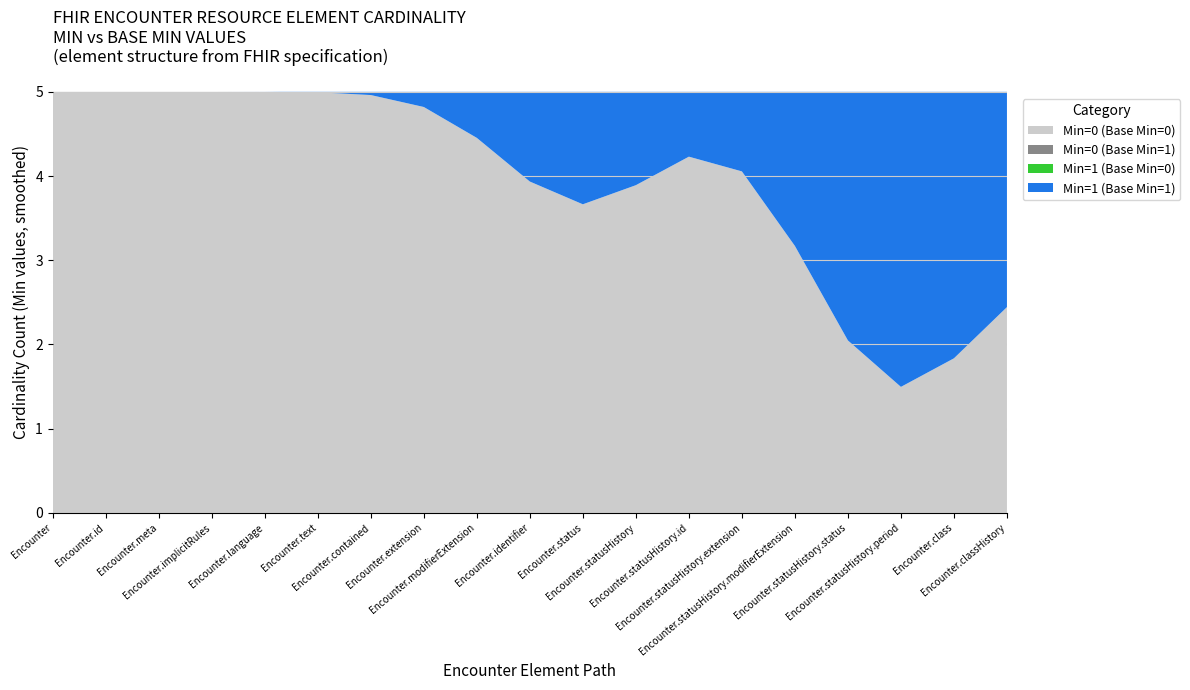

Does the chart have visible grid lines?

Yes